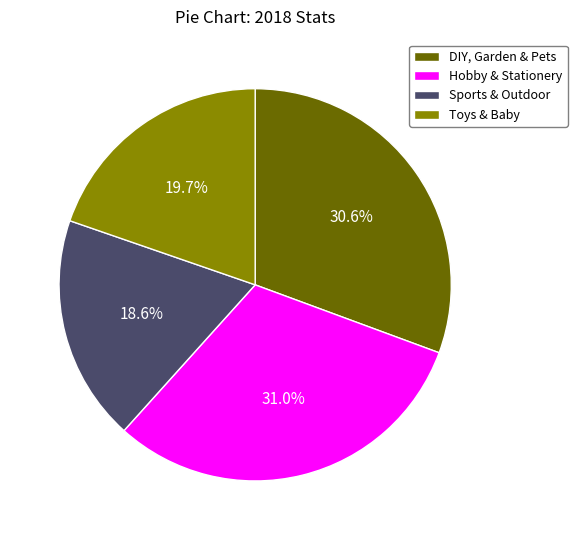

Rank the categories by value from highest to lowest.

Hobby & Stationery, DIY, Garden & Pets, Toys & Baby, Sports & Outdoor